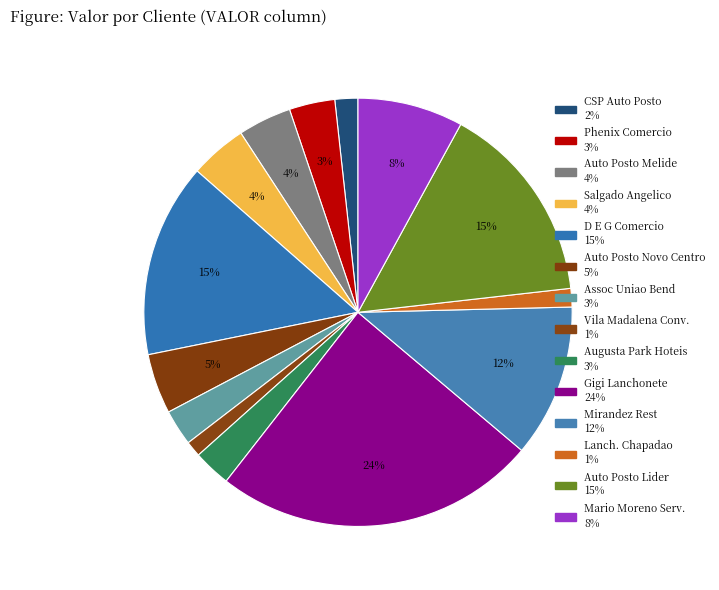

Count the number of slices in the pie.

14